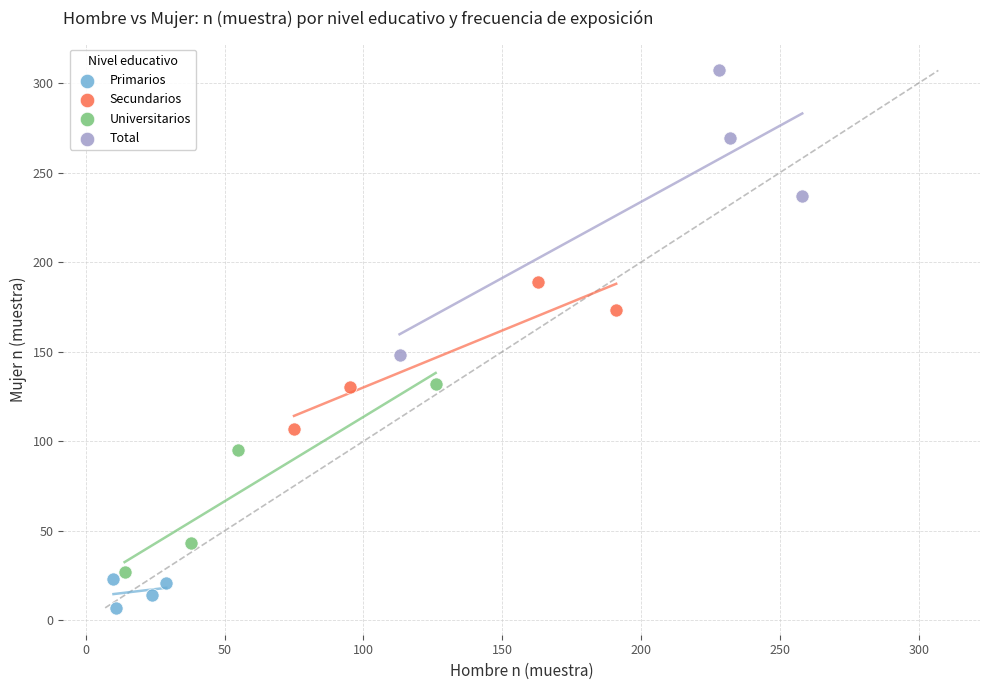

Which series contains the lowest Y value?

Primarios